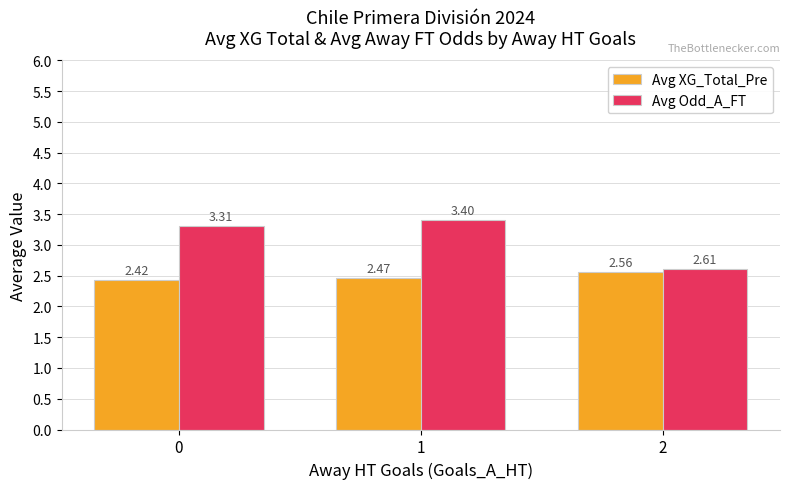

The Avg Odd_A_FT series shows 3.3 at 0. True or false?

True